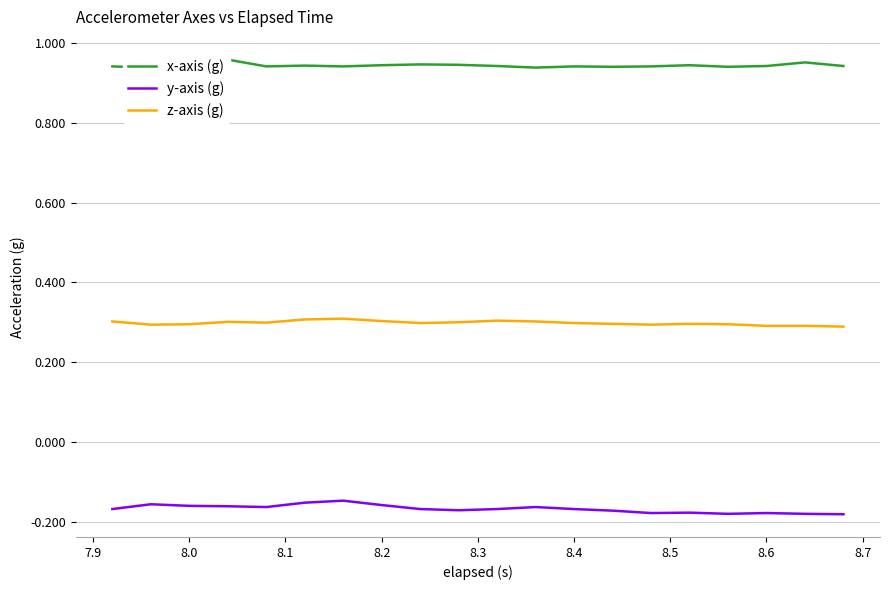

True or false: y-axis (g) and z-axis (g) intersect in this chart.

False